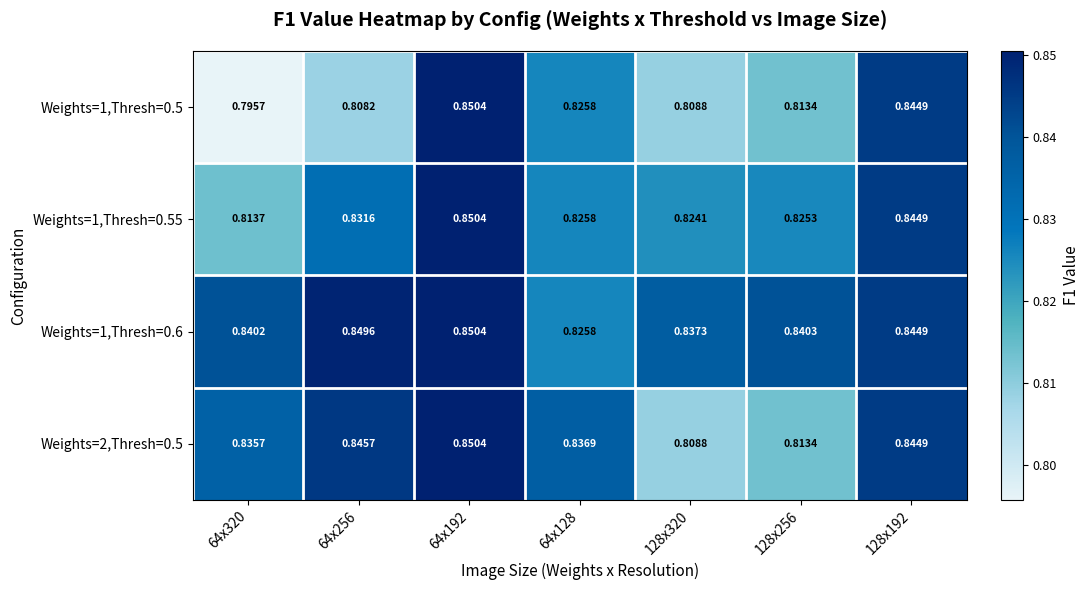

Is the value of Weights=2,Thresh=0.5 at 128x192 greater than the value of Weights=1,Thresh=0.6 at 64x320?

Yes